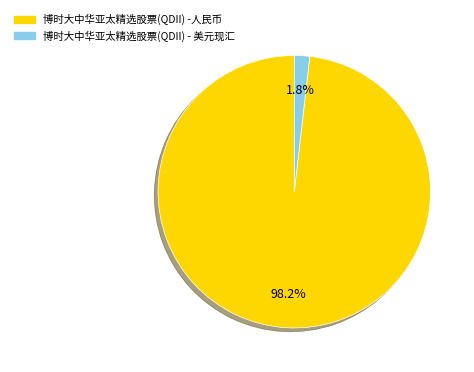

Is the sum of 博时大中华亚太精选股票(QDII) - 美元现汇 and 博时大中华亚太精选股票(QDII) -人民币 greater than half?

Yes